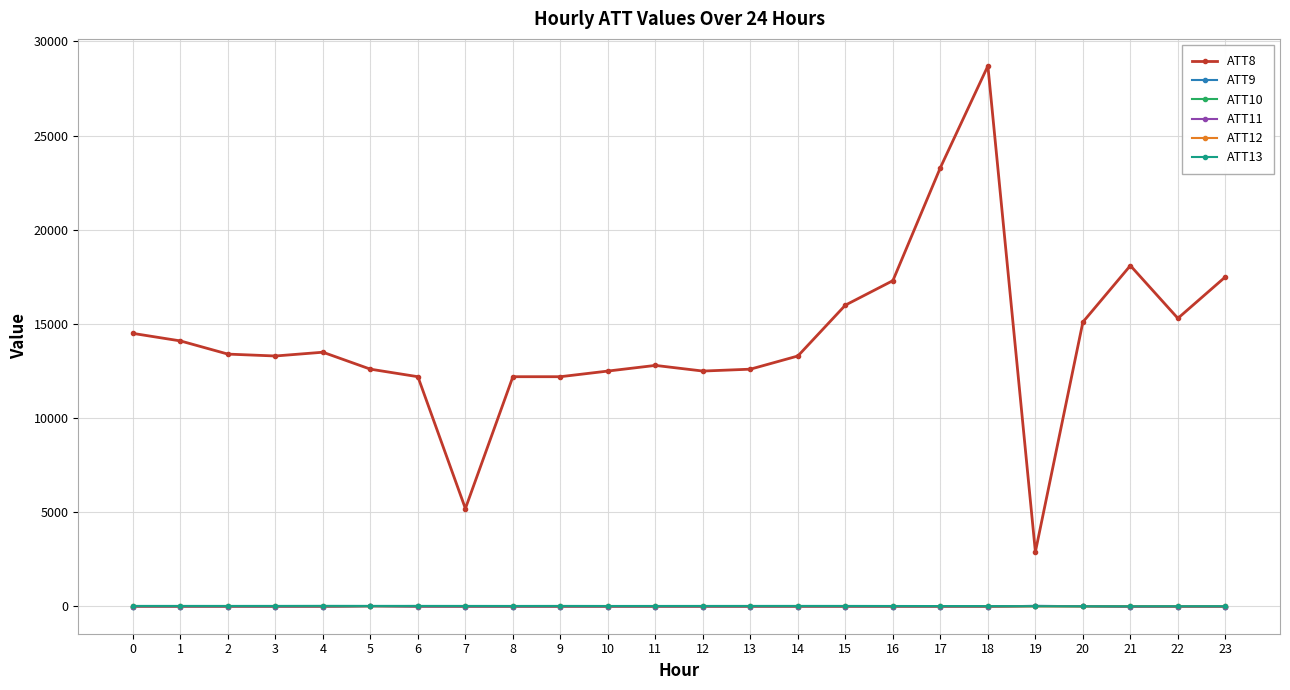

What is the difference between the highest and lowest values at 18?

28710.0